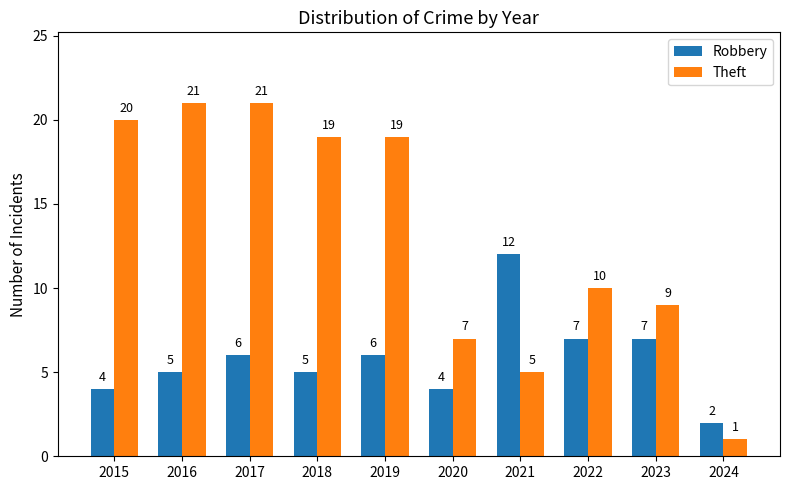

What is the total value across all series at 2019?

25